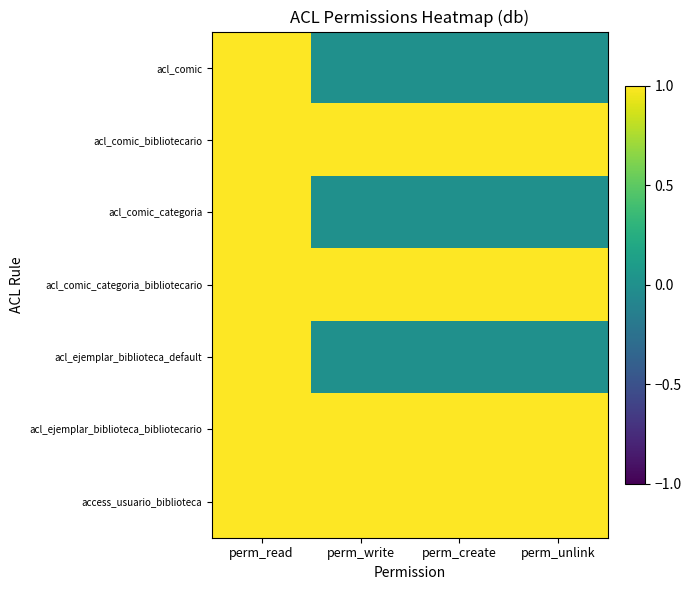

List the series in order of their peak value, lowest first.

acl_comic, acl_comic_bibliotecario, acl_comic_categoria, acl_comic_categoria_bibliotecario, acl_ejemplar_biblioteca_default, acl_ejemplar_biblioteca_bibliotecario, access_usuario_biblioteca